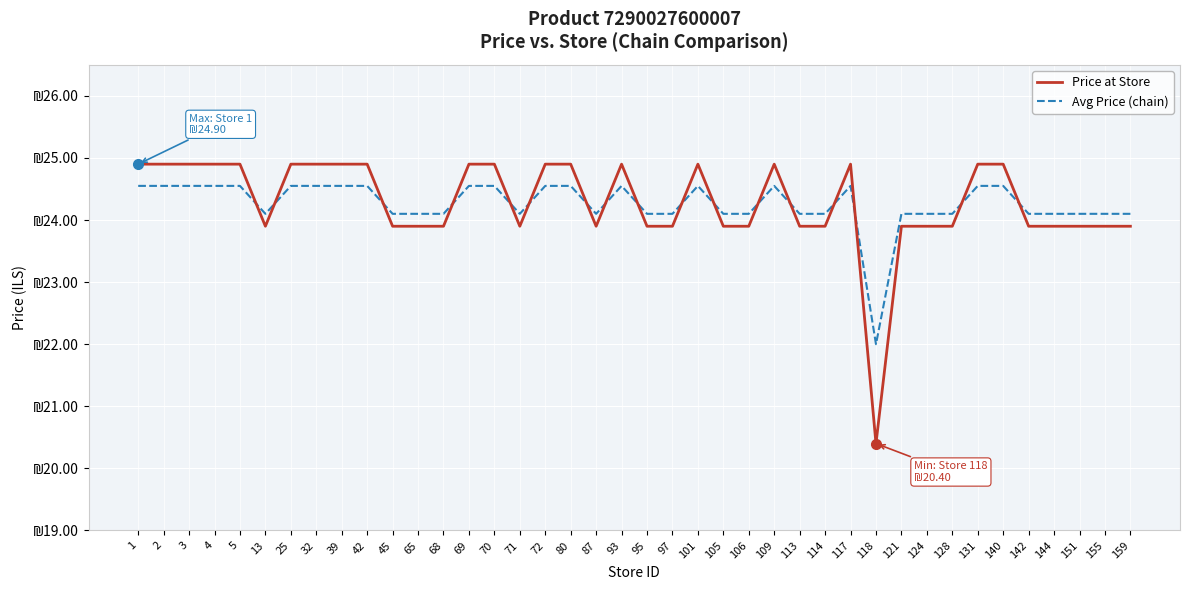

At which category is the sum across all series the highest?

1